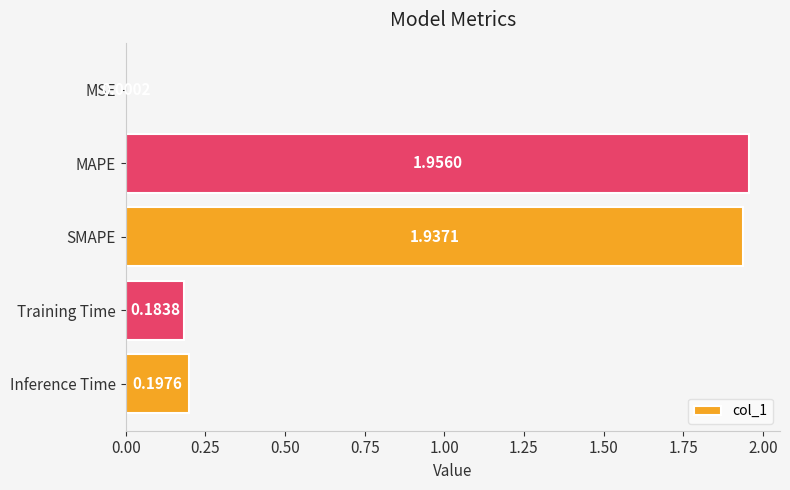

What is the sum of the values at Inference Time and Training Time?

0.4